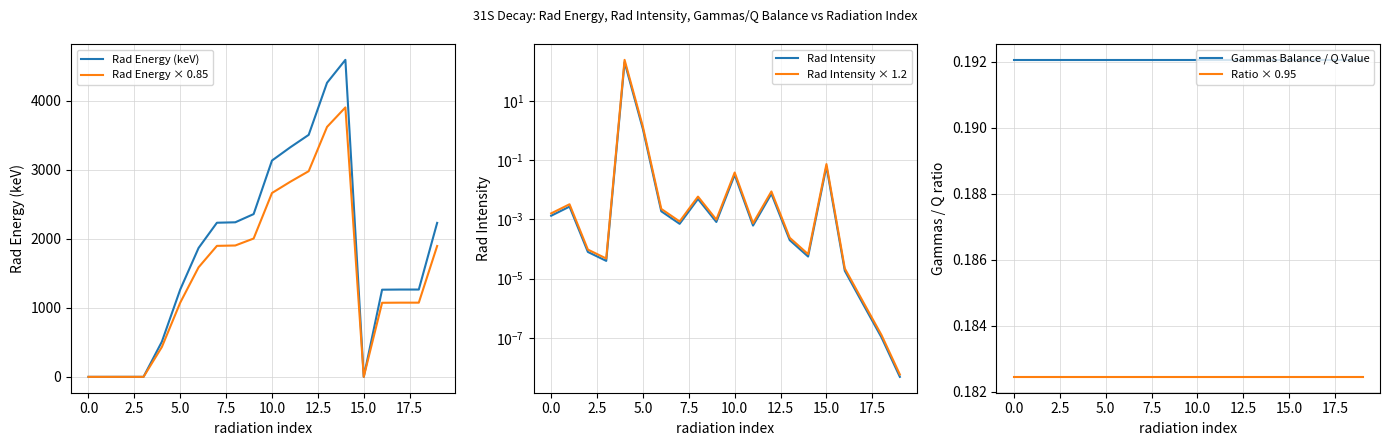

List the series in order of their peak value, highest first.

Rad Energy (keV), Rad Energy × 0.85, Rad Intensity × 1.2, Rad Intensity, Gammas Balance / Q Value, Ratio × 0.95